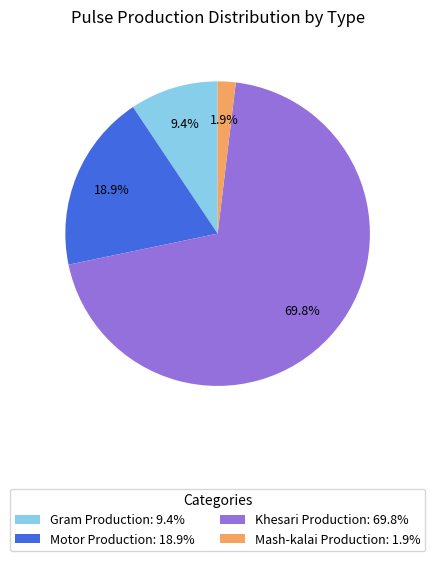

What is the total percentage of Motor Production and Khesari Production?

88.7%